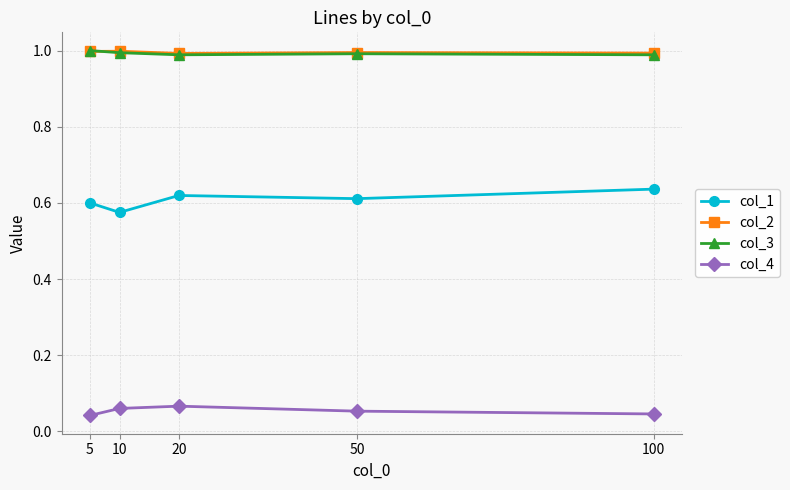

Does the chart have visible grid lines?

Yes